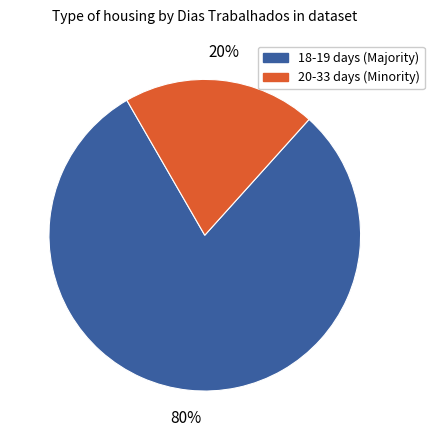

How many segments does this pie chart have?

2